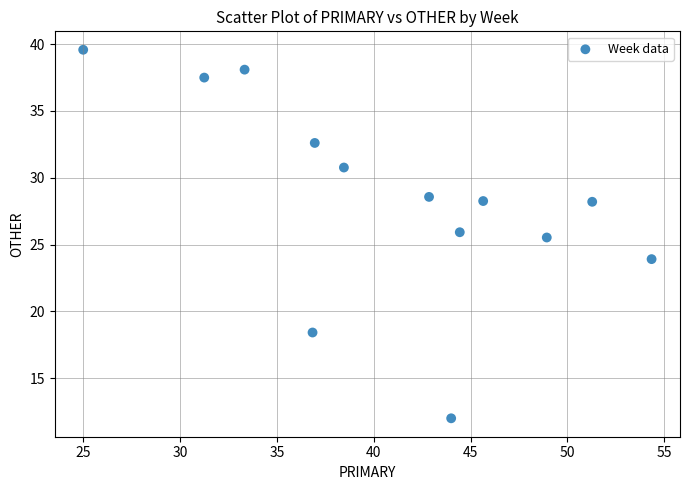

What is the range of X values (max minus min)?

29.3